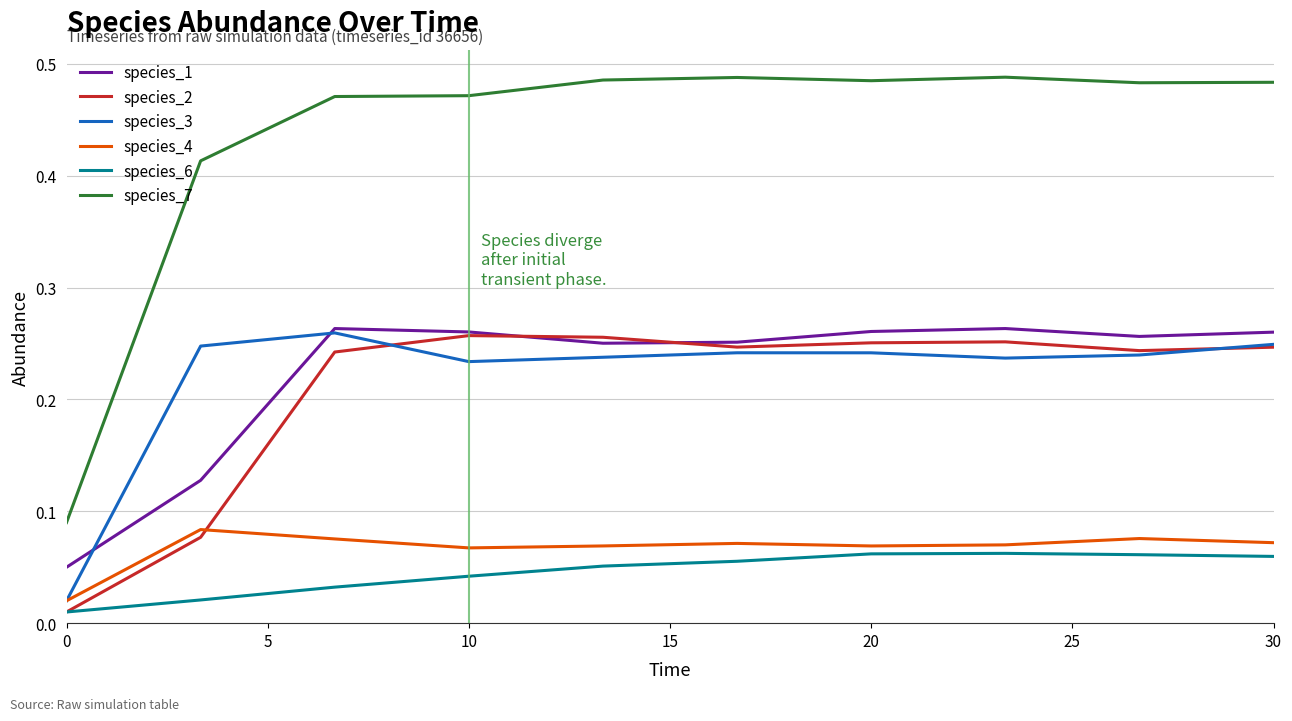

Count the number of data series in this chart.

6